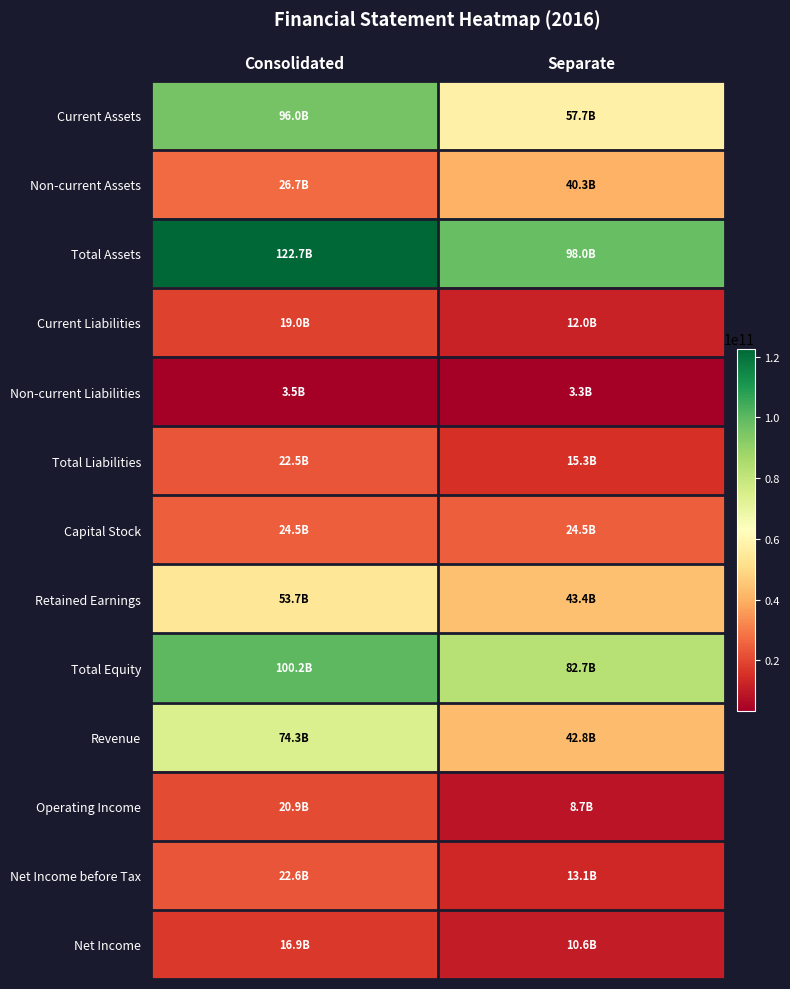

How many categories are shown in the chart?

2